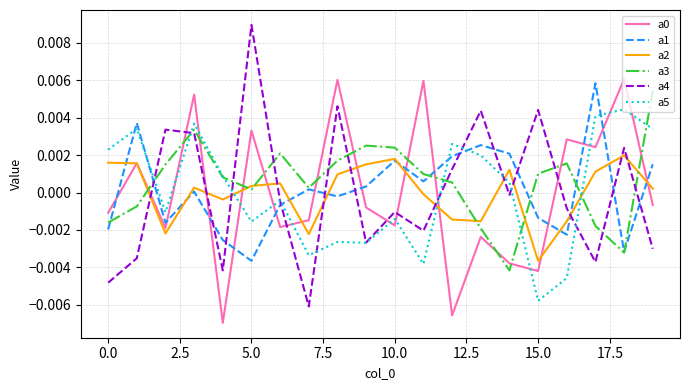

Which series has the largest range (max minus min)?

a4